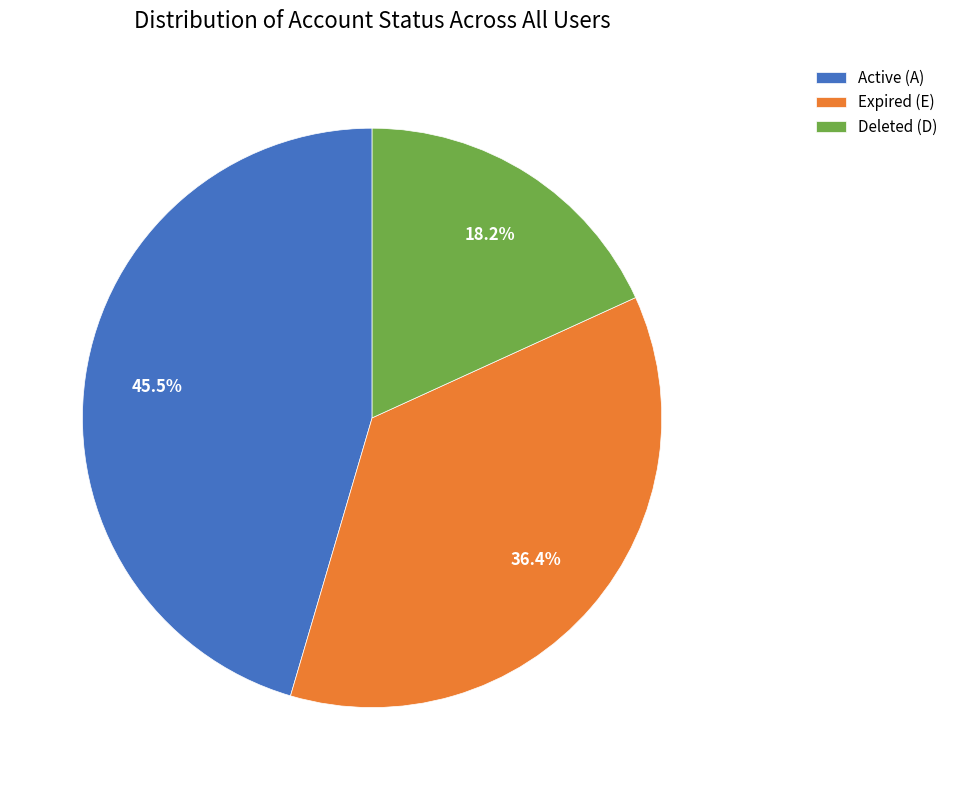

Rank the categories by value from lowest to highest.

Deleted (D), Expired (E), Active (A)